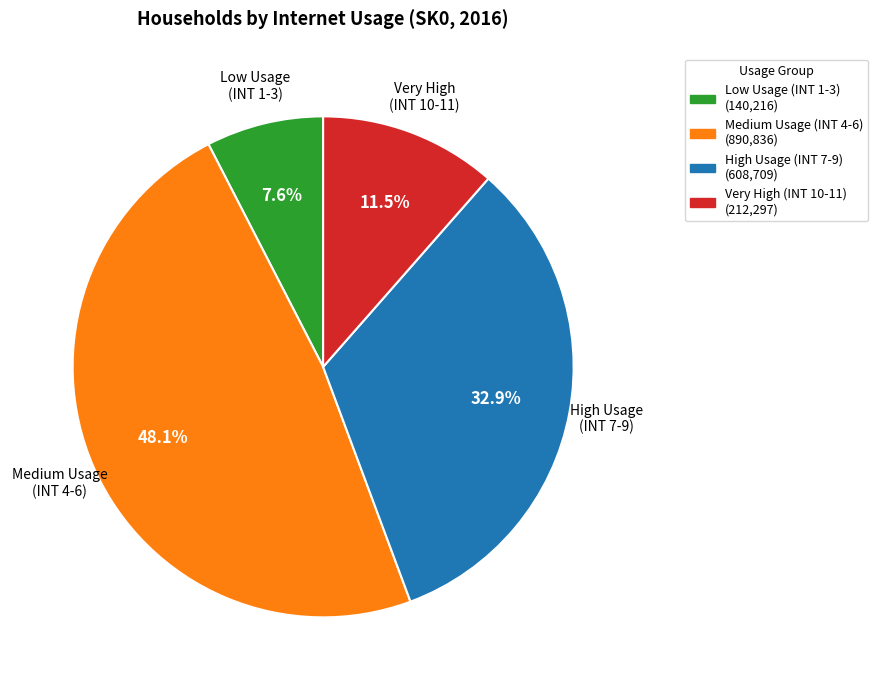

Is there a majority slice in this chart?

No